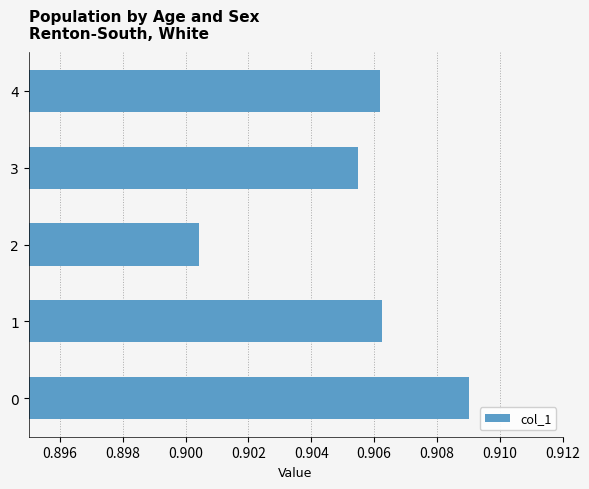

How many values are between 0 and 1?

5